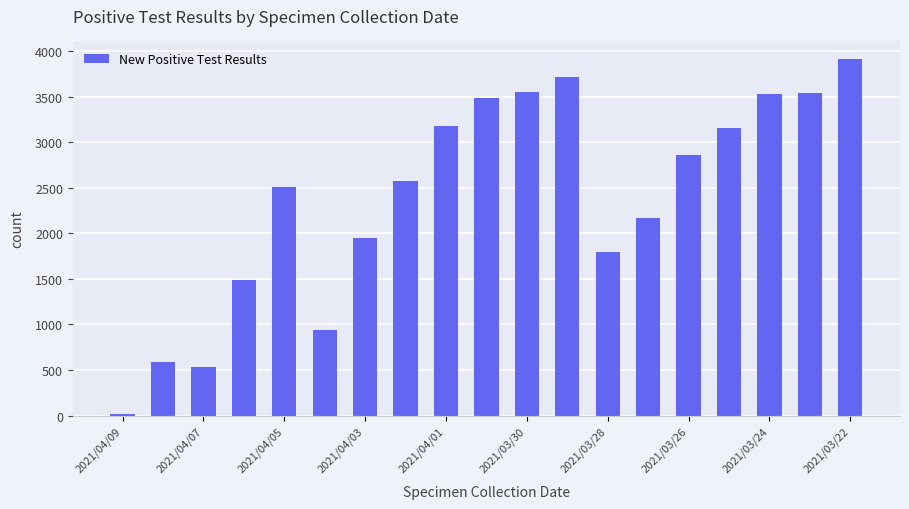

What is the sum of all values?

45487